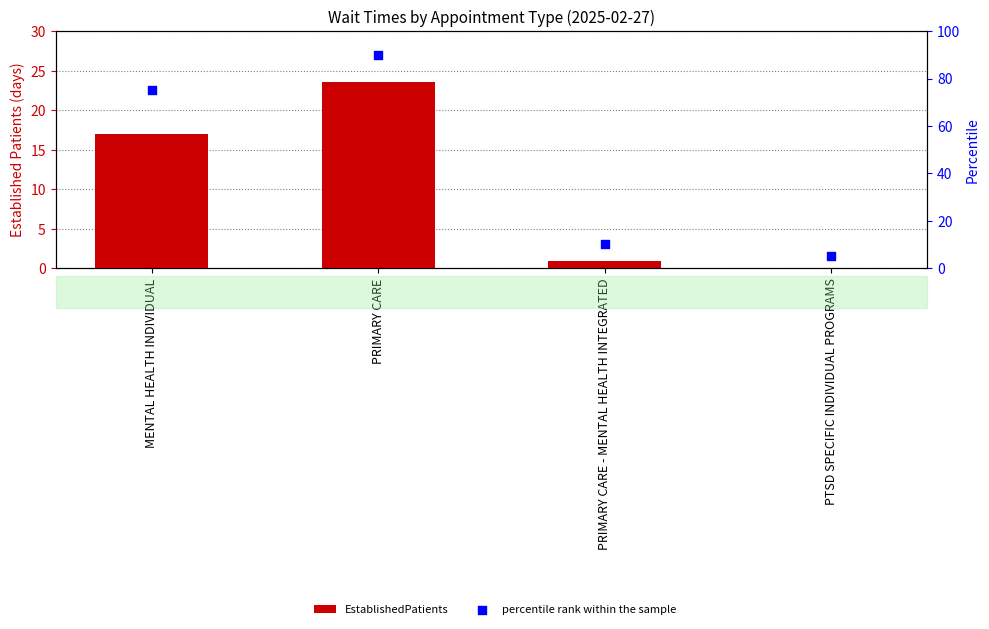

Which series has the largest total across all categories?

percentile rank within the sample